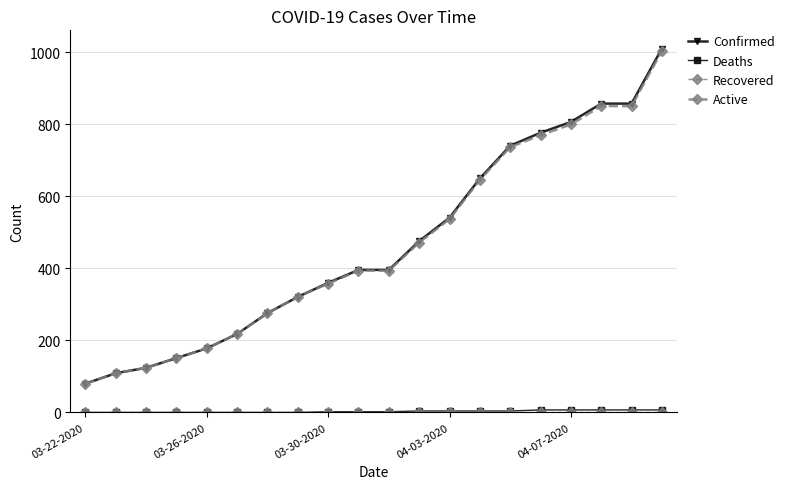

Count the number of categories in the chart.

20